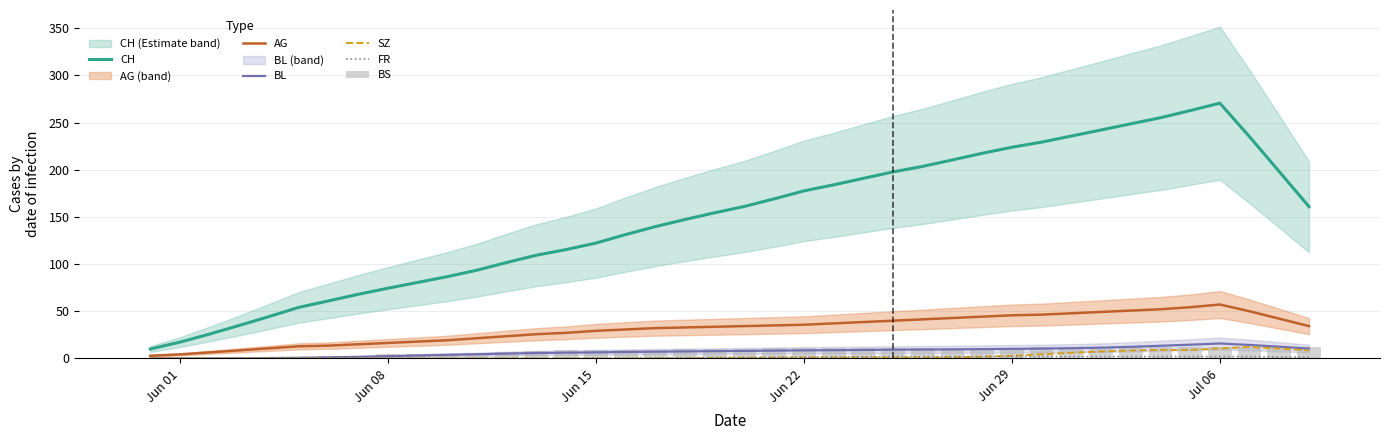

True or false: CH and SZ intersect in this chart.

False